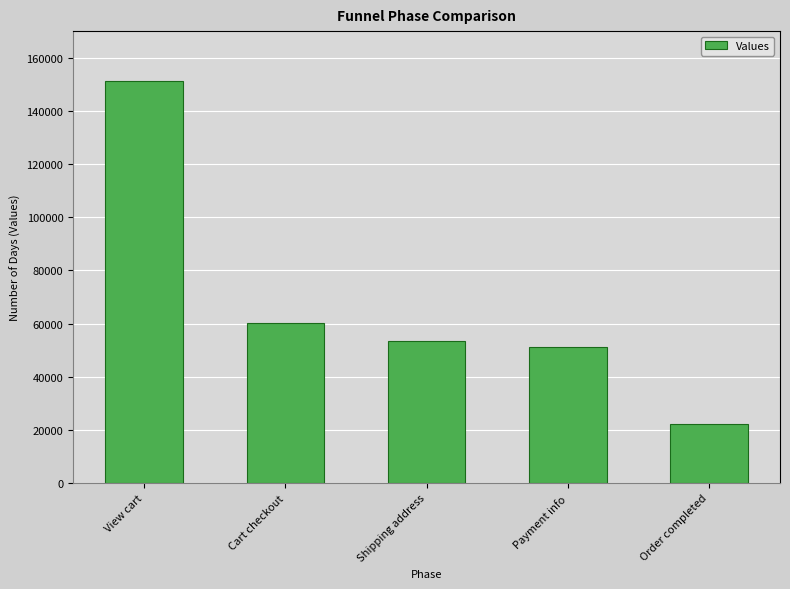

What is the sum of the values at Order completed and Shipping address?

75566